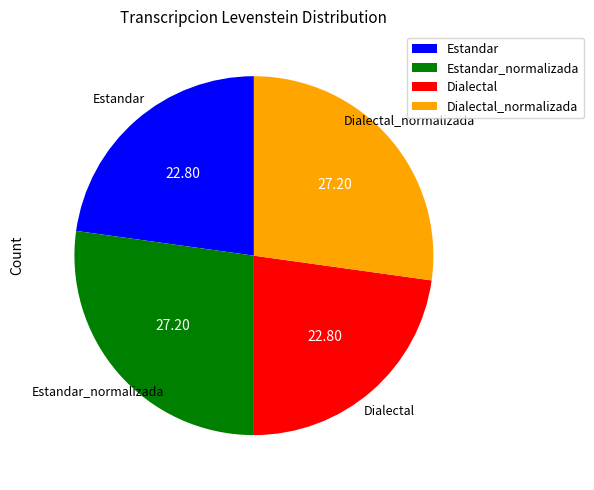

Does any single category account for the majority?

No